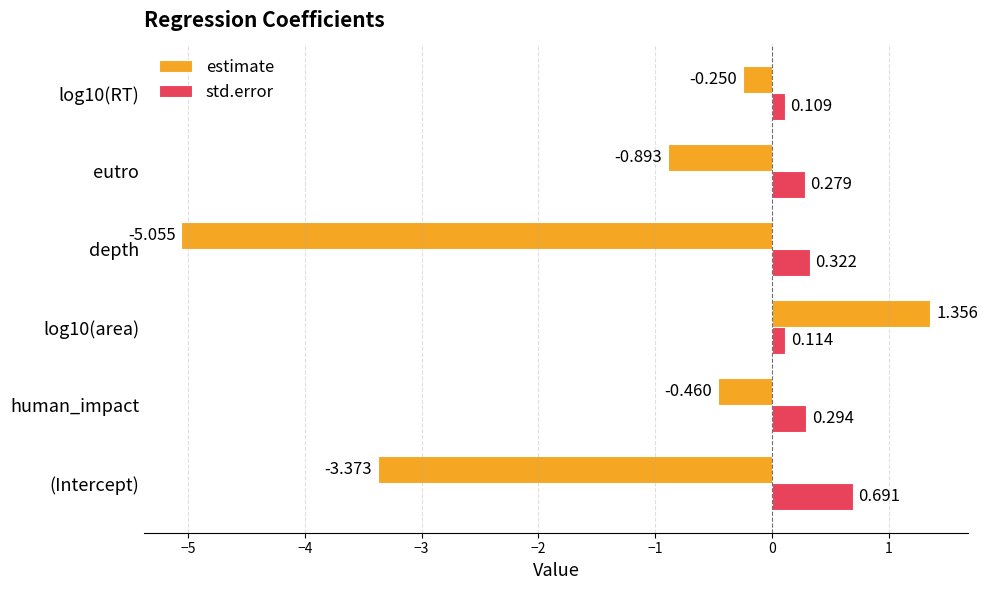

What is the difference between the second highest and minimum values in the std.error series?

0.2